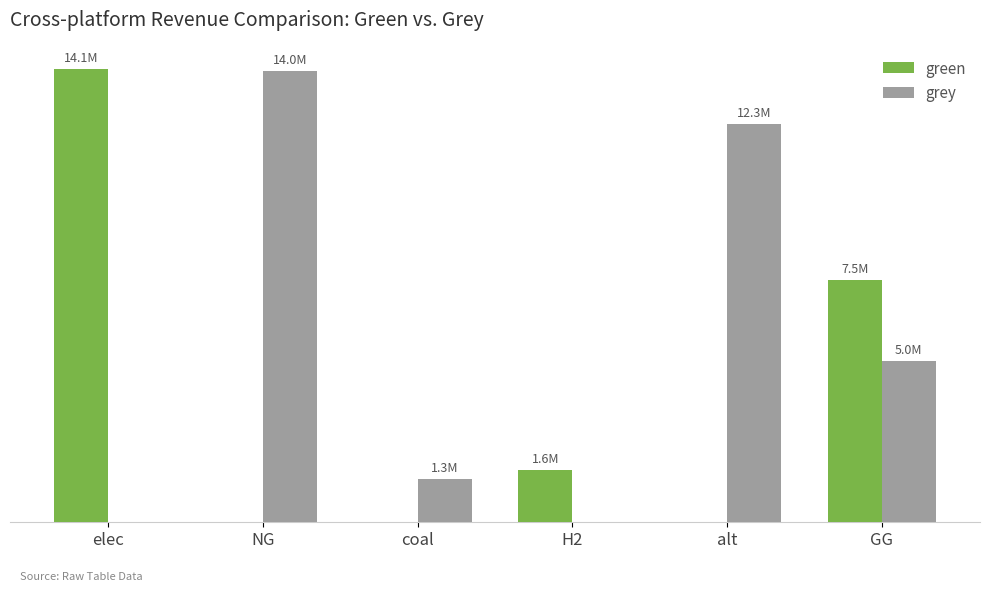

What is the average value of the green series?

3861853.7